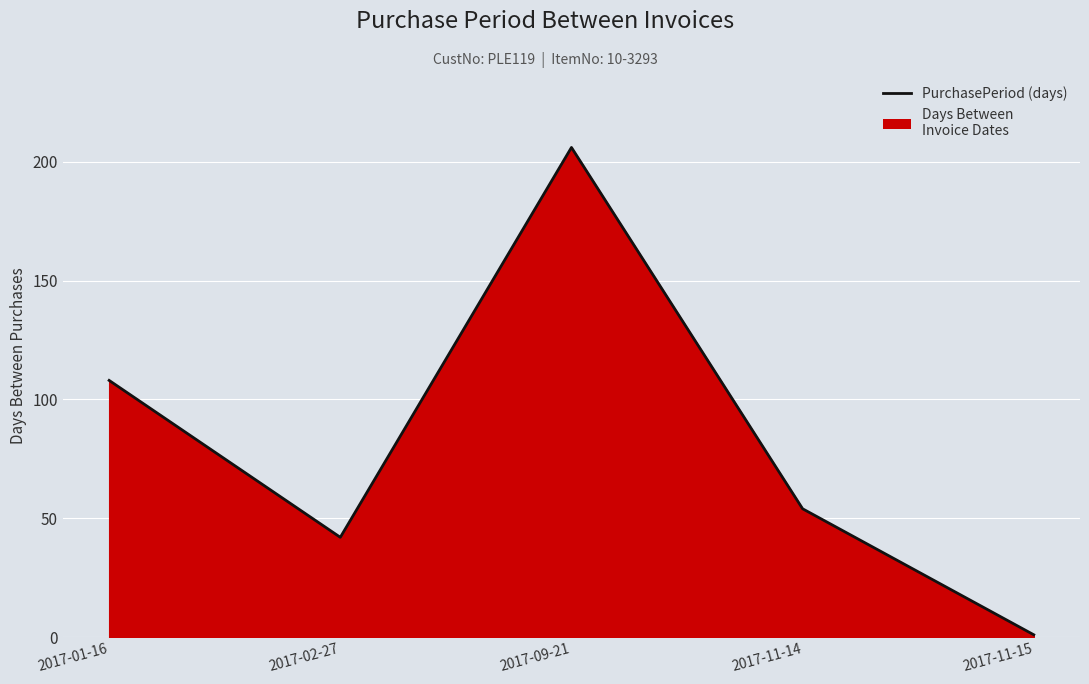

Where is the first local minimum?

2017-02-27